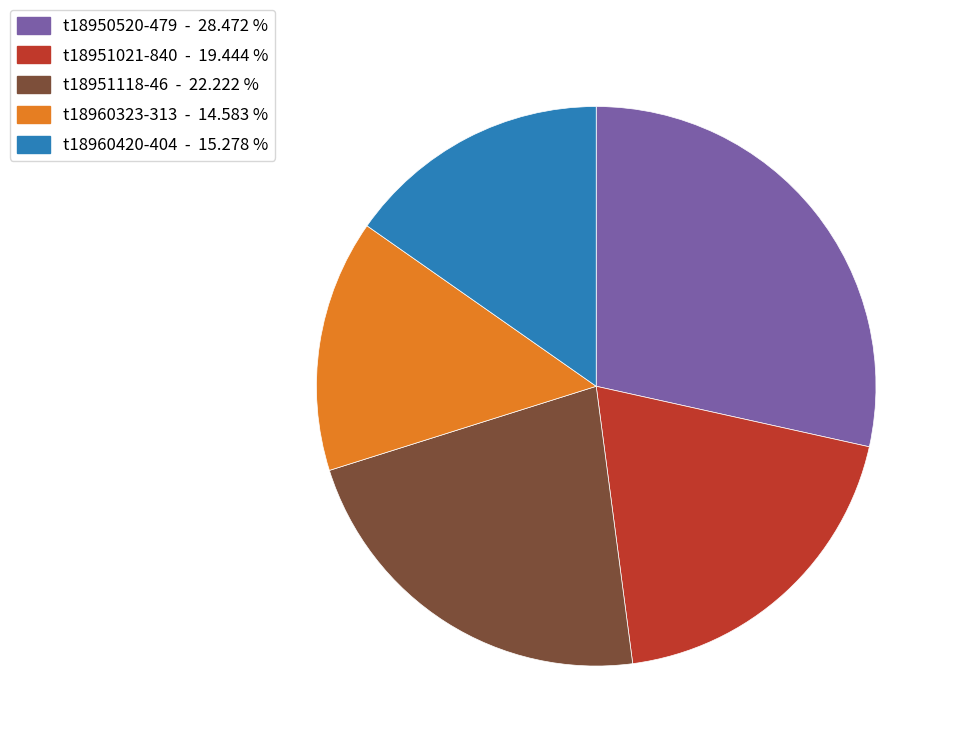

Rank the categories by value from highest to lowest.

t18950520-479, t18951118-46, t18951021-840, t18960420-404, t18960323-313